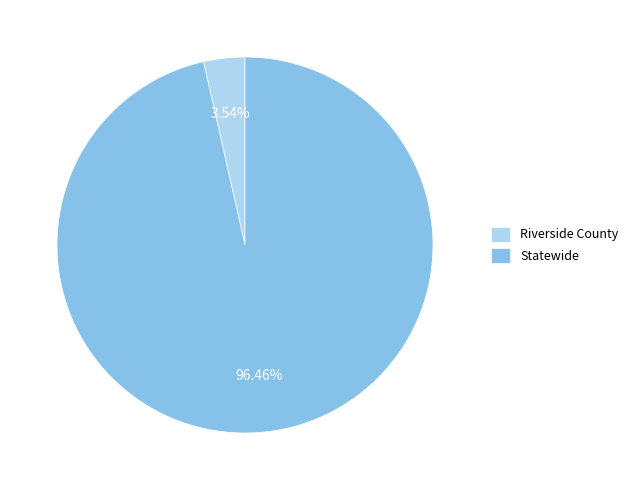

Count the number of slices in the pie.

2